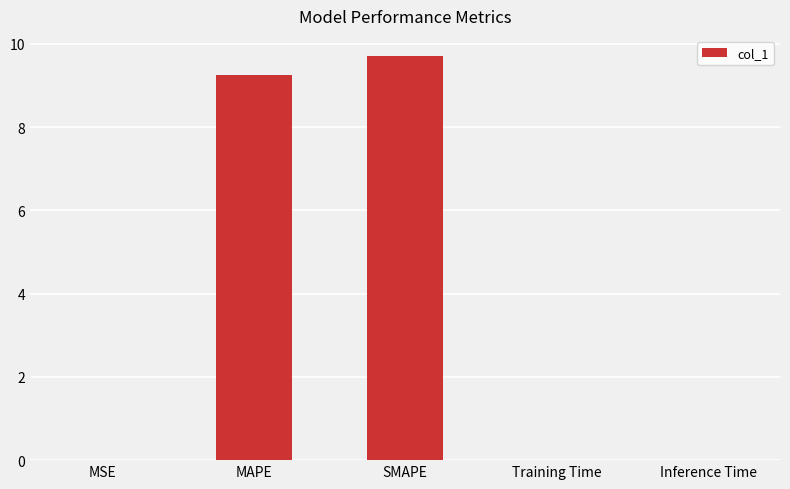

What is the sum of all values?

19.0